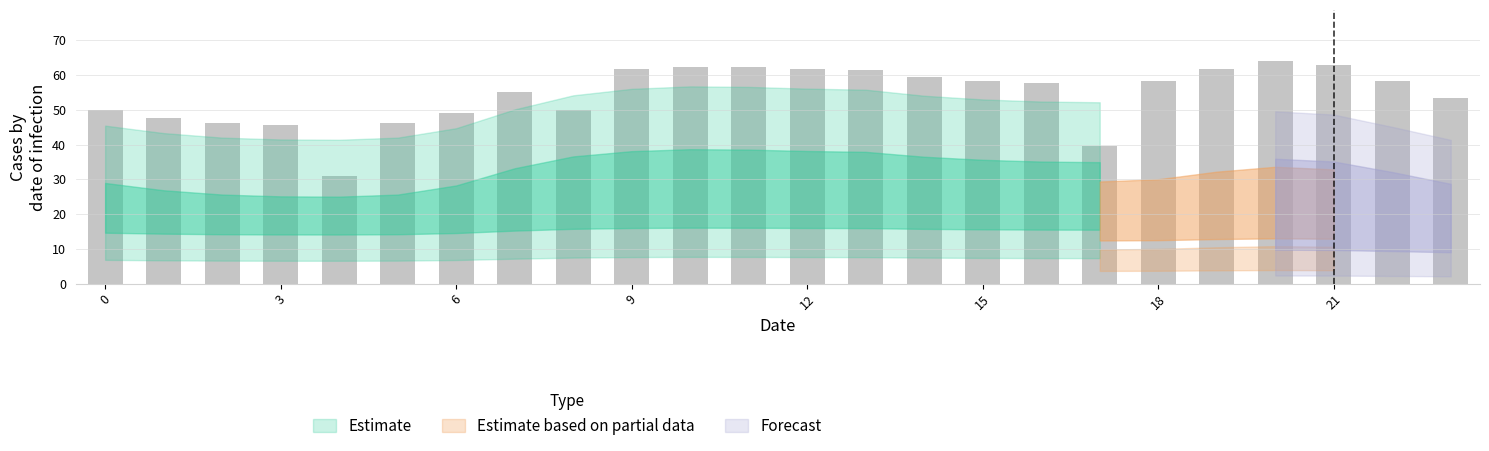

Count the number of values greater than 58.

12